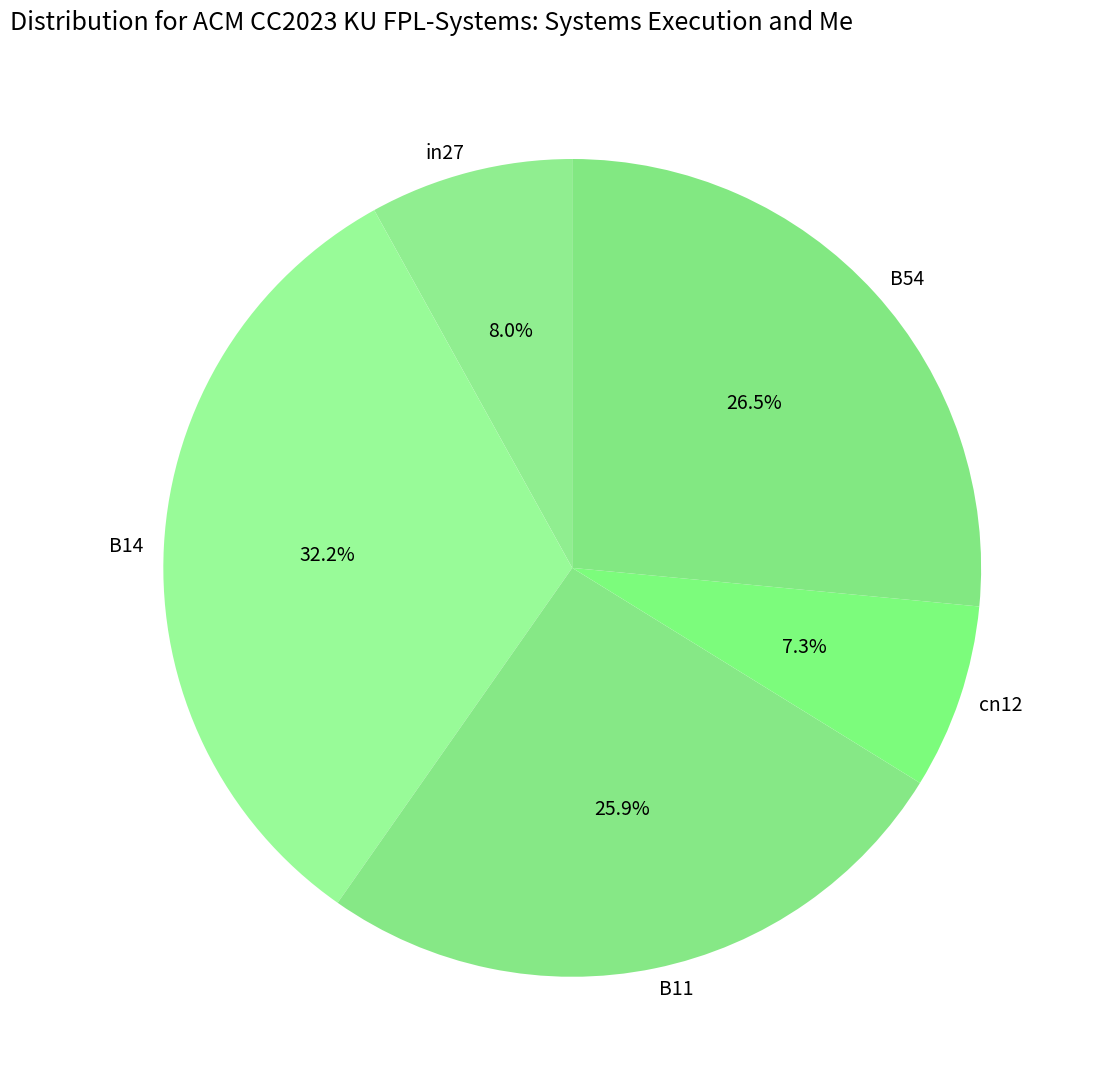

True or false: B11 accounts for 36% of the total.

False